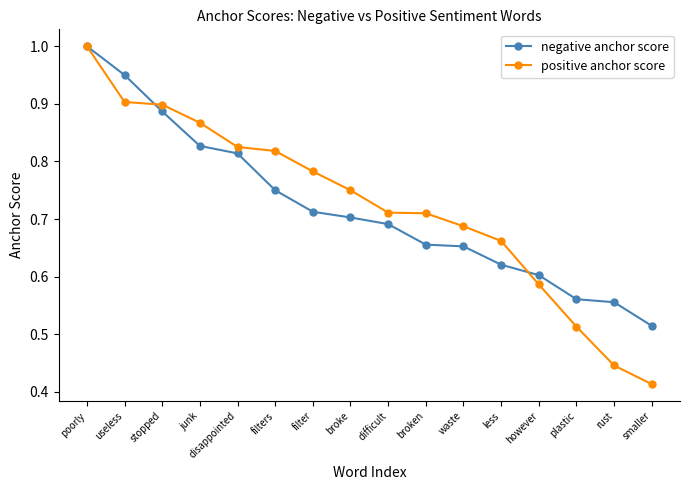

The positive anchor score series shows 1.2 at junk. True or false?

False